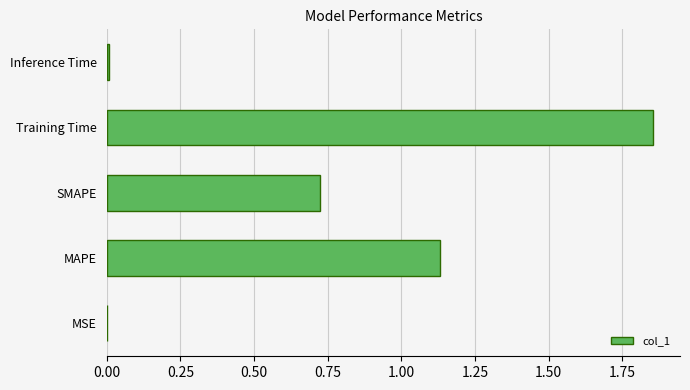

Is it true that the value at Training Time is 0.7?

False